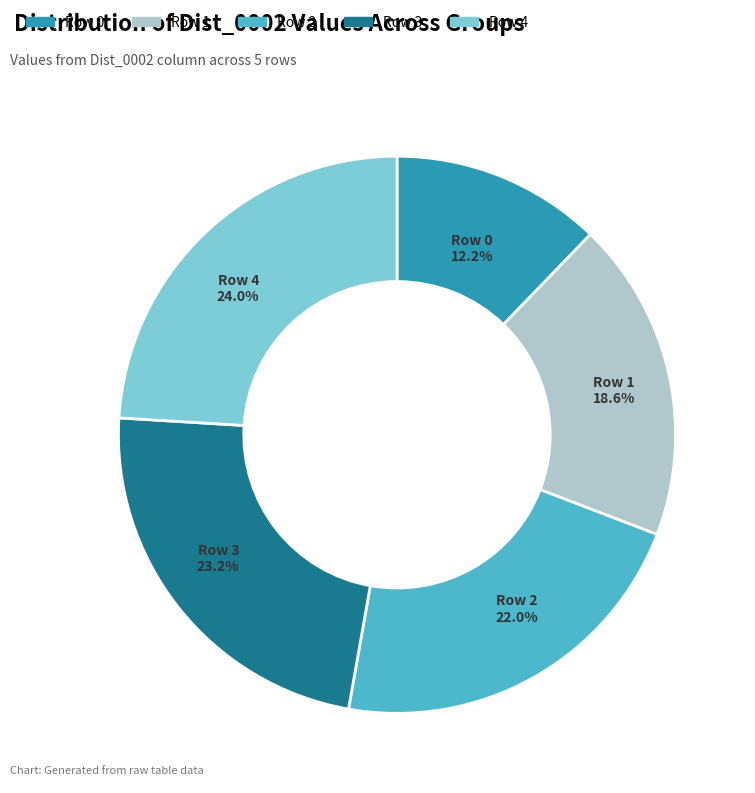

Is there a majority slice in this chart?

No